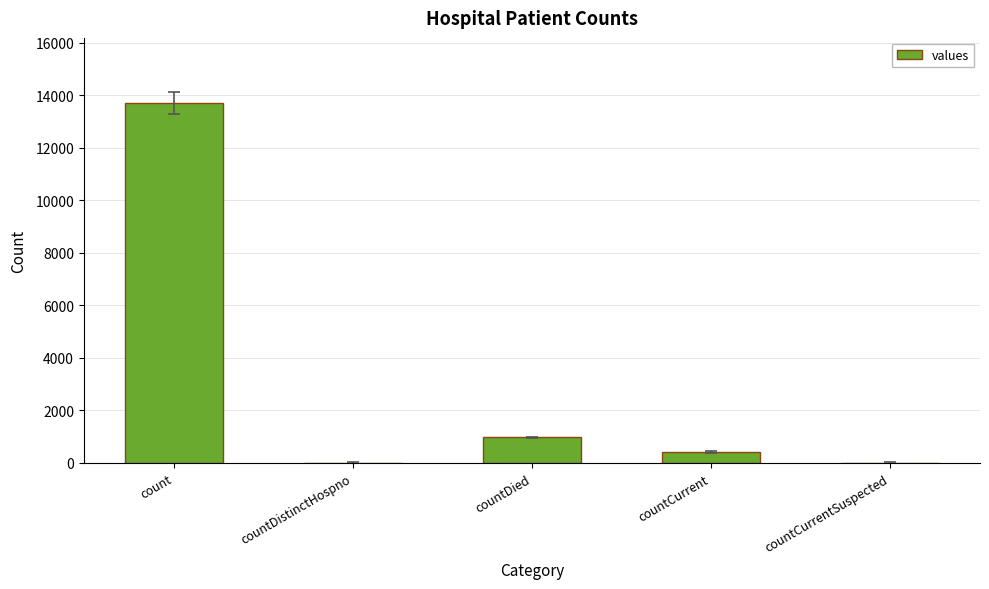

What is the sum of all values?

15103